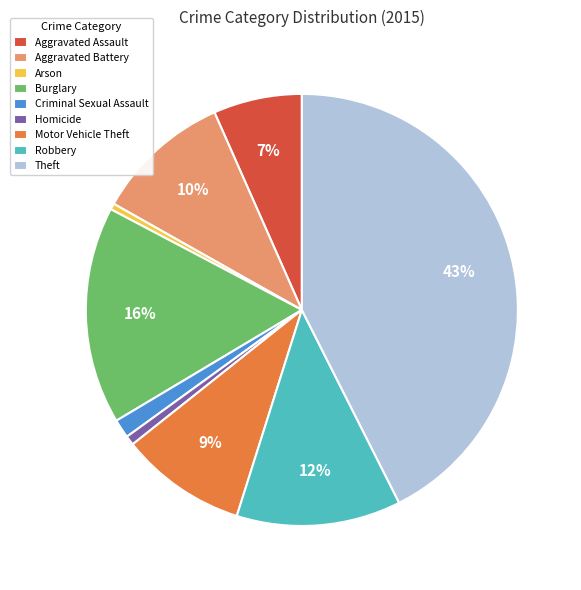

What is the largest slice in the pie chart?

Theft